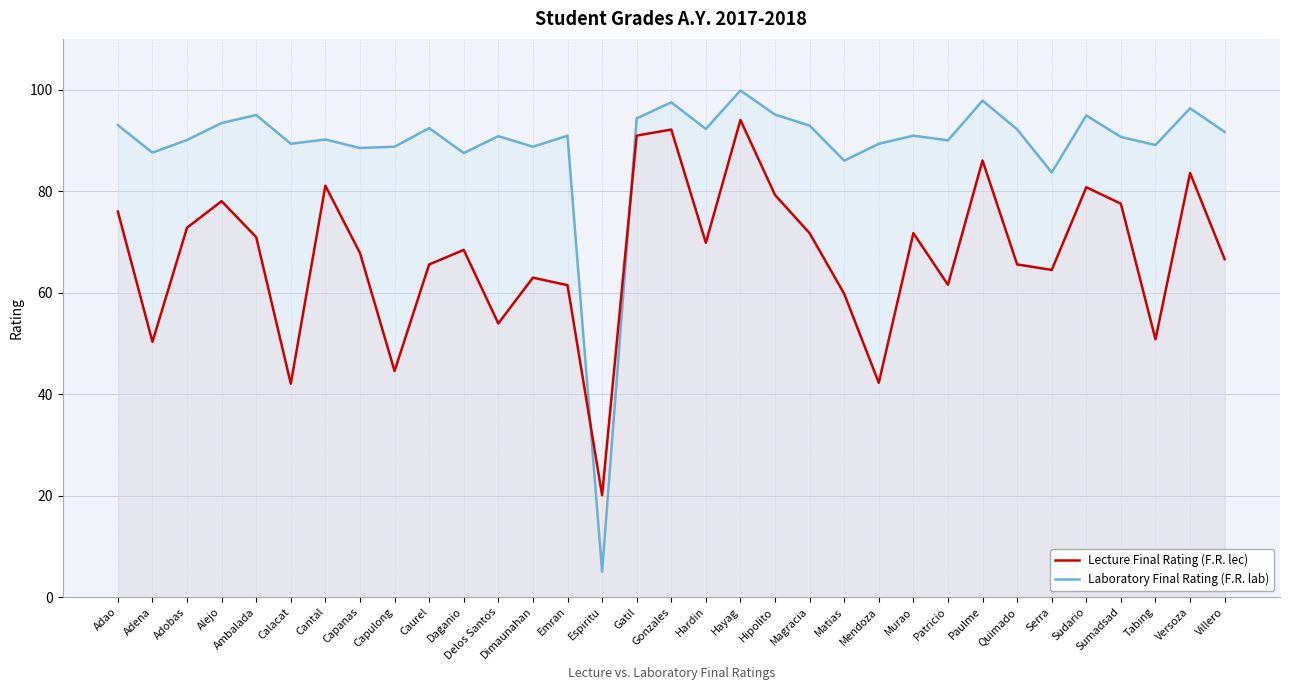

Reading left to right, extract all data points from this chart.

Lecture Final Rating (F.R. lec): 76.0	50.3	72.8	78.0	70.9	42.0	81.1	67.8	44.5	65.5	68.4	53.9	62.9	61.5	20.1	90.9	92.1	69.8	94.0	79.2	71.7	59.8	42.2	71.7	61.5	86.0	65.6	64.5	80.8	77.5	50.8	83.6	66.6
Laboratory Final Rating (F.R. lab): 93.0	87.6	90.1	93.4	95.0	89.3	90.2	88.5	88.8	92.4	87.5	90.8	88.8	90.9	5.0	94.3	97.5	92.2	99.8	95.1	92.9	86.0	89.3	90.9	90.0	97.8	92.2	83.7	94.9	90.7	89.1	96.3	91.7